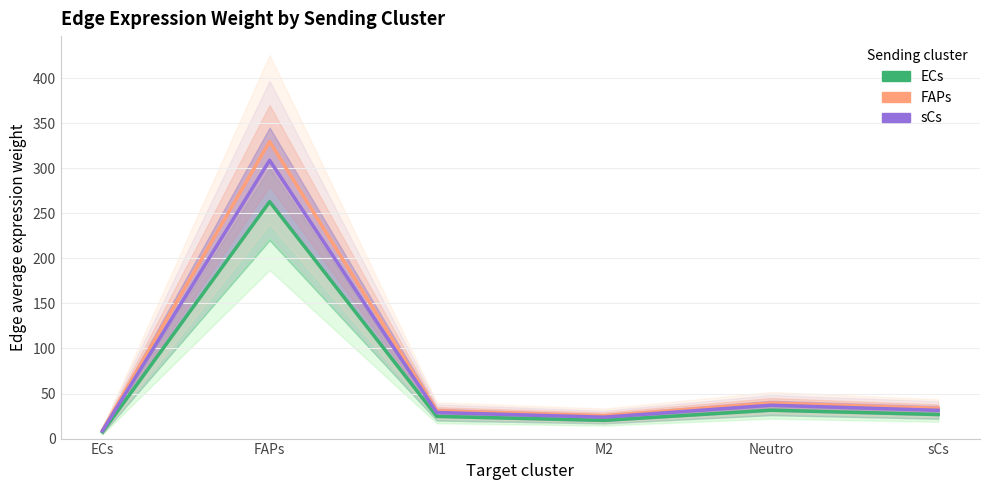

At which label does FAPs first exceed 33?

FAPs